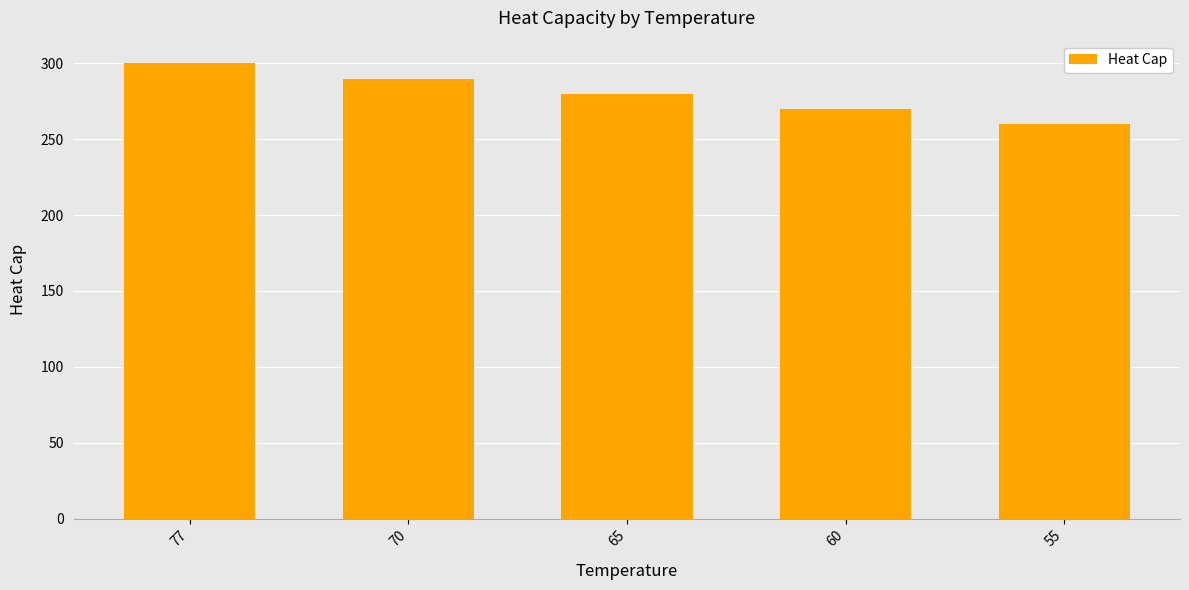

Reading left to right, extract all data points from this chart.

300	290	280	270	260